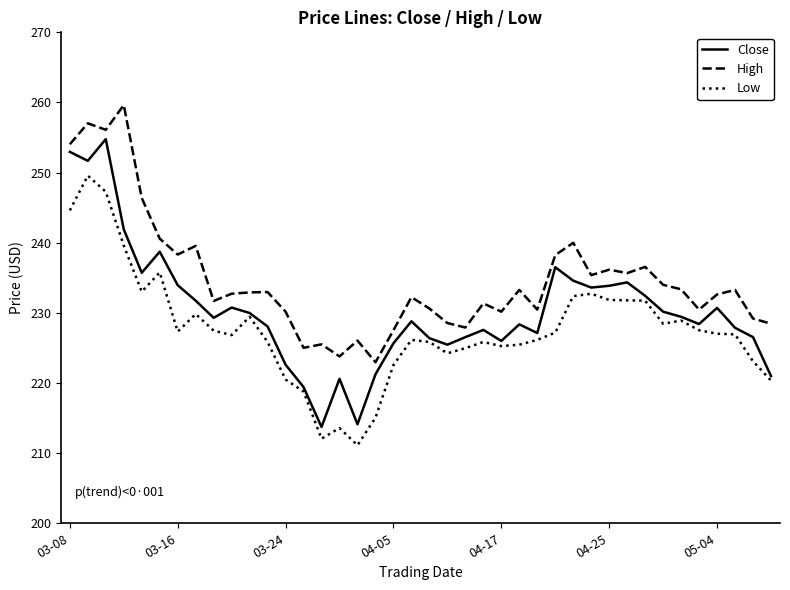

Which series has the largest total across all categories?

High